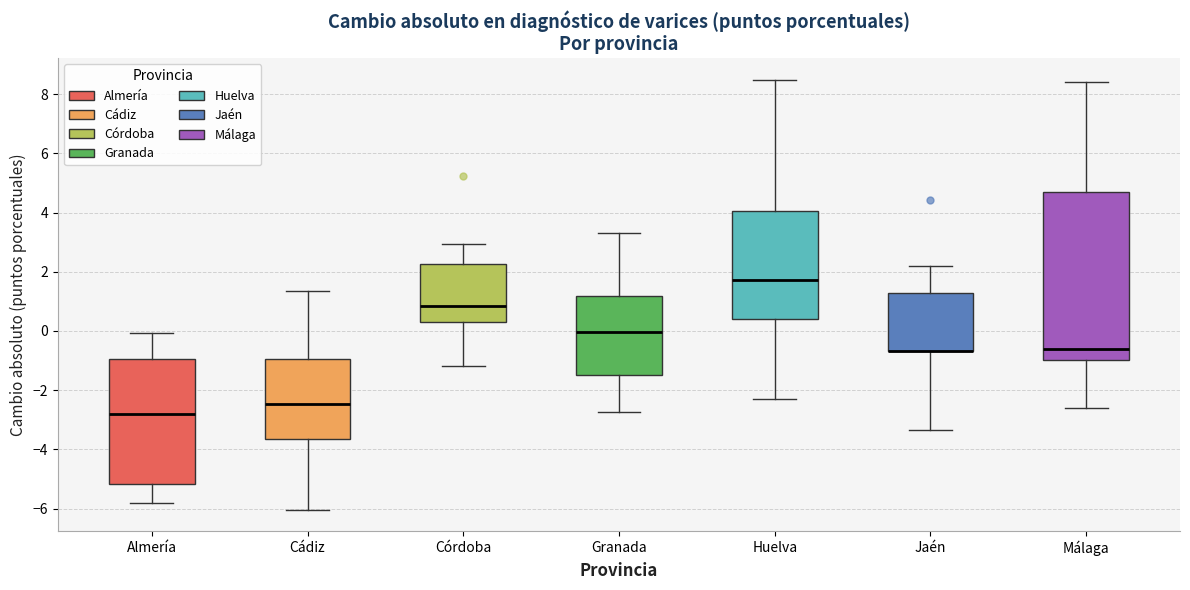

Where is the lower edge of the box for Granada on the y-axis? The values are not printed on the chart, so give them approximately, as read against the axis.

-1.4